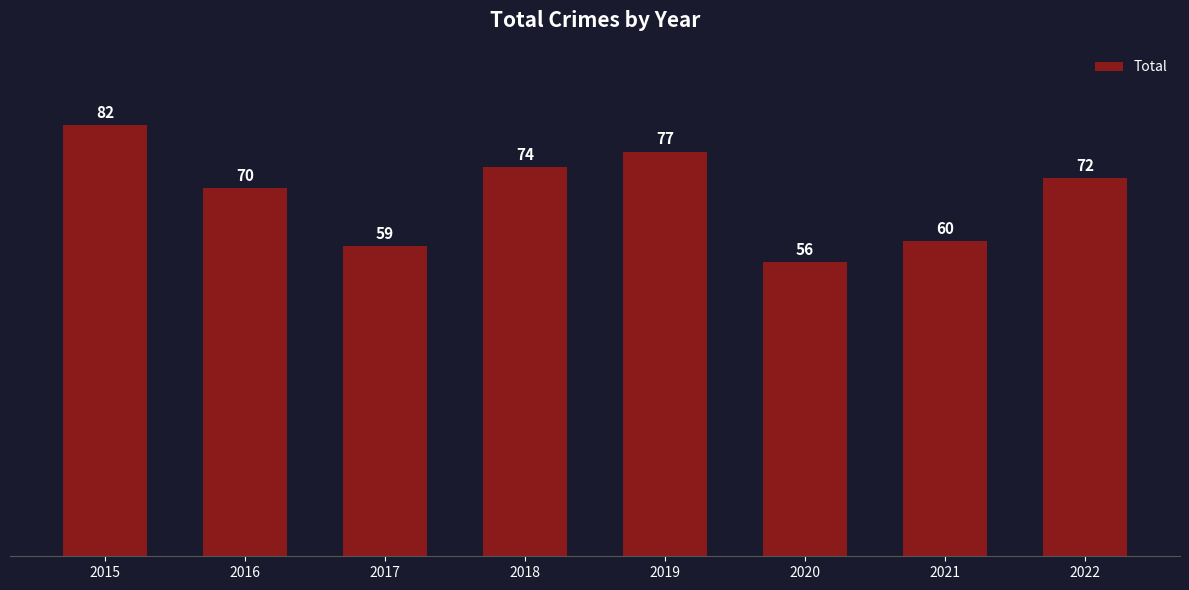

How many values are below 72?

4